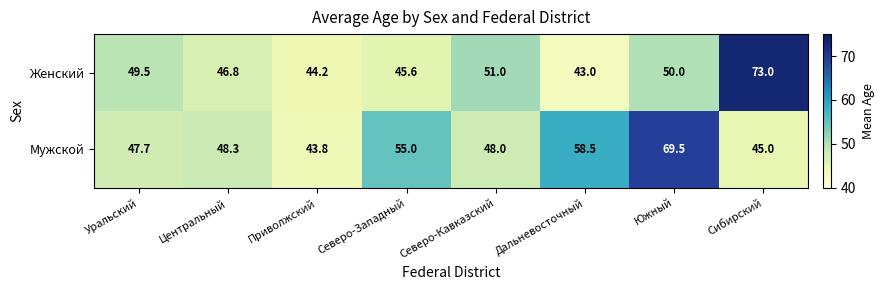

The value of Женский at Сибирский is 73.0. True or false?

True